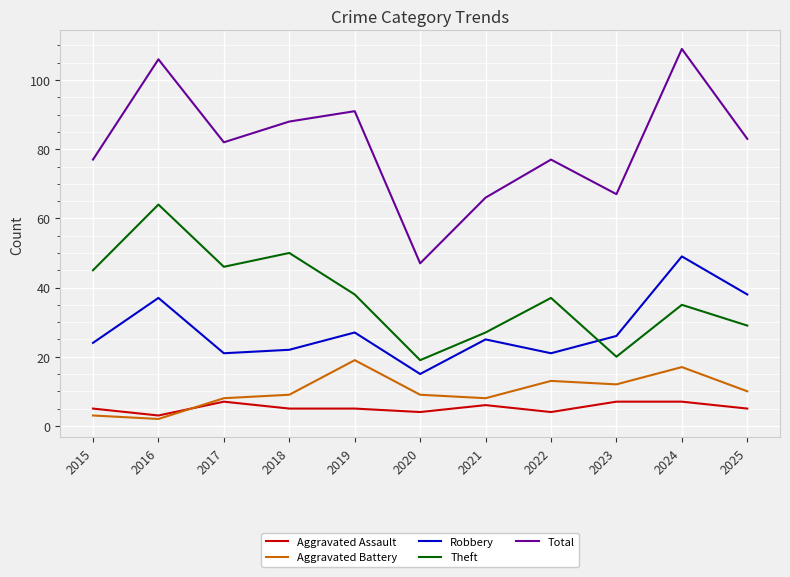

Reading right to left, list all the values displayed in this chart.

Aggravated Assault: 2025=5	2024=7	2023=7	2022=4	2021=6	2020=4	2019=5	2018=5	2017=7	2016=3	2015=5
Aggravated Battery: 2025=10	2024=17	2023=12	2022=13	2021=8	2020=9	2019=19	2018=9	2017=8	2016=2	2015=3
Robbery: 2025=38	2024=49	2023=26	2022=21	2021=25	2020=15	2019=27	2018=22	2017=21	2016=37	2015=24
Theft: 2025=29	2024=35	2023=20	2022=37	2021=27	2020=19	2019=38	2018=50	2017=46	2016=64	2015=45
Total: 2025=83	2024=109	2023=67	2022=77	2021=66	2020=47	2019=91	2018=88	2017=82	2016=106	2015=77